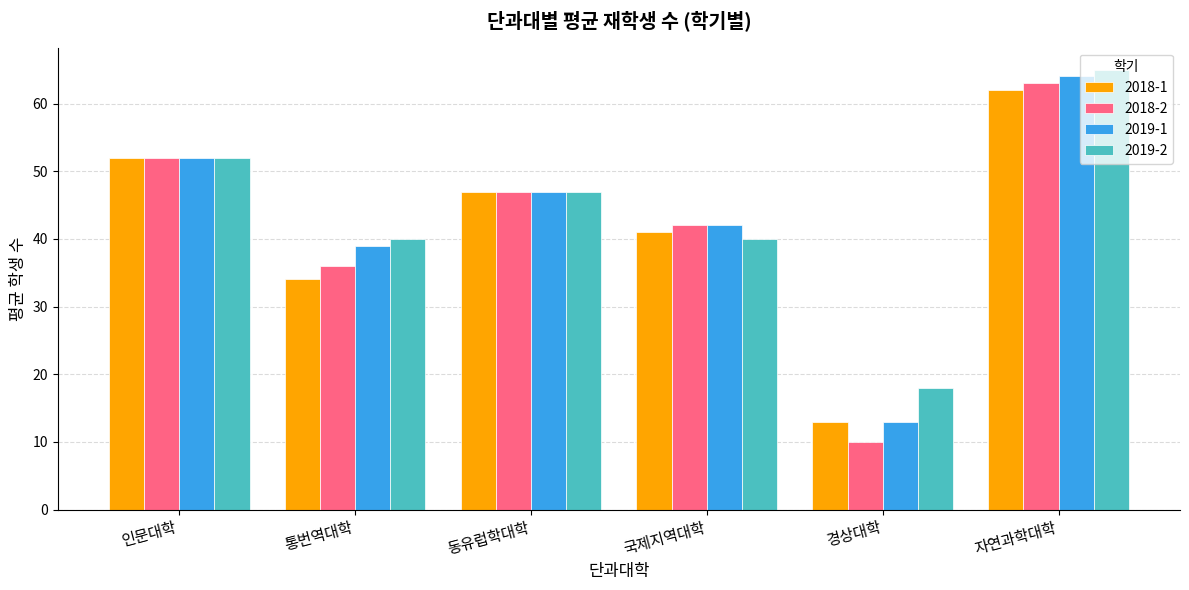

How many bars are there in each group?

4